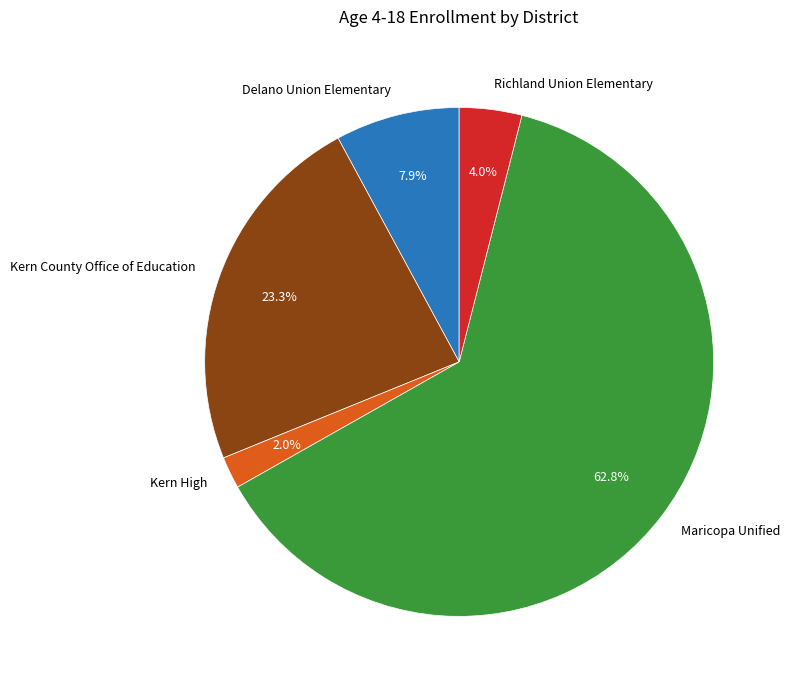

To the nearest percent, what is the difference between the largest and smallest slice percentages?

61%